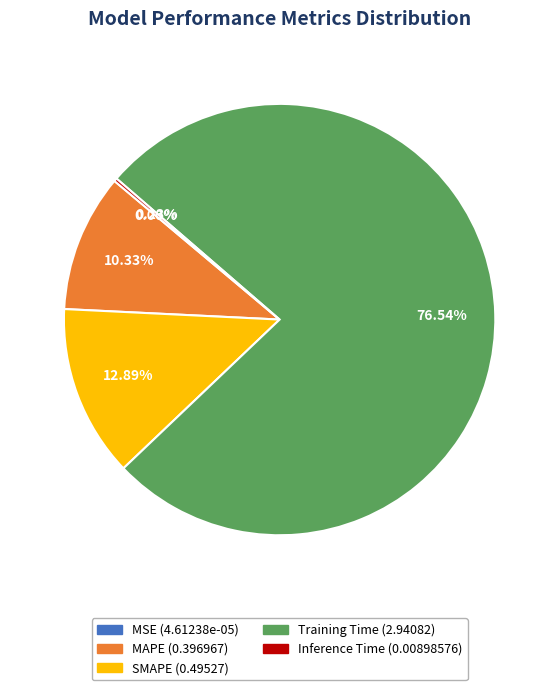

True or false: Training Time accounts for 84% of the total.

False